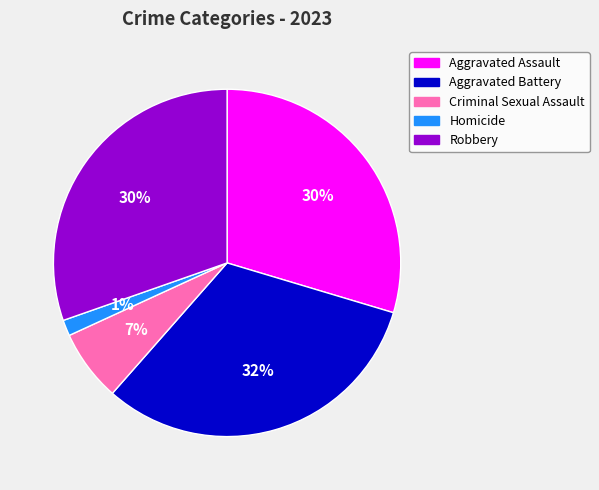

Count the number of slices in the pie.

5